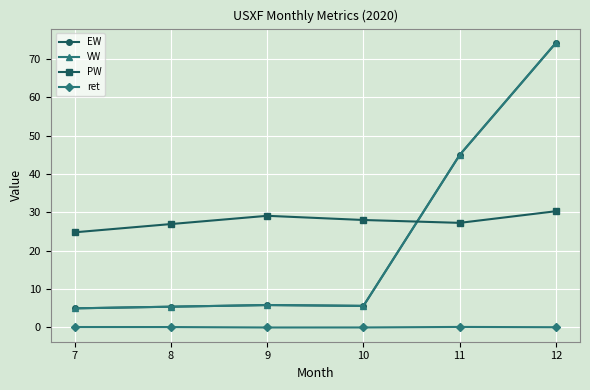

Which category has the lowest value in the EW series?

7